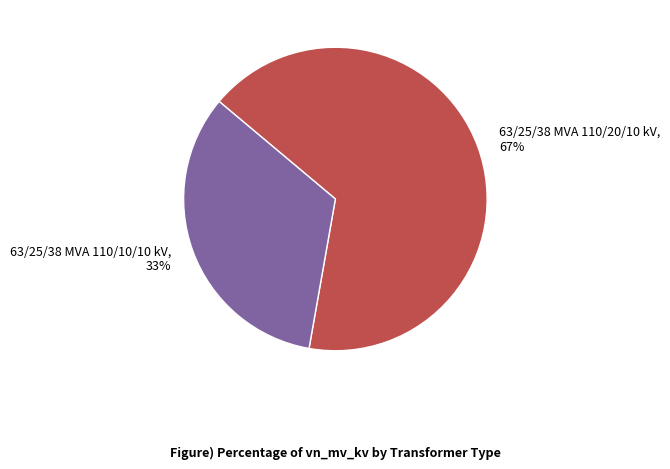

Do 63/25/38 MVA 110/20/10 kV and 63/25/38 MVA 110/10/10 kV together represent more than half of the pie?

Yes